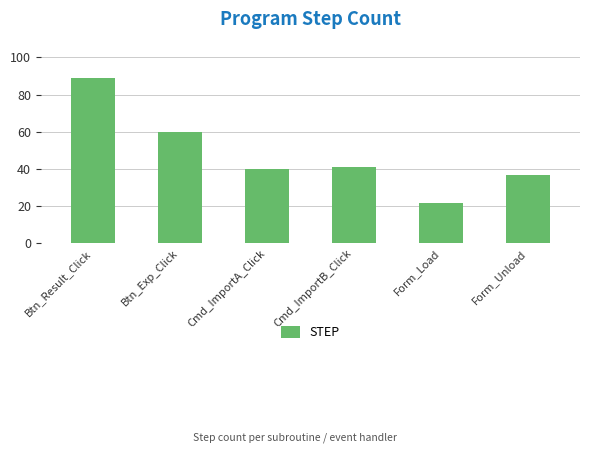

The chart shows a value of 37 at Form_Unload. True or false?

True